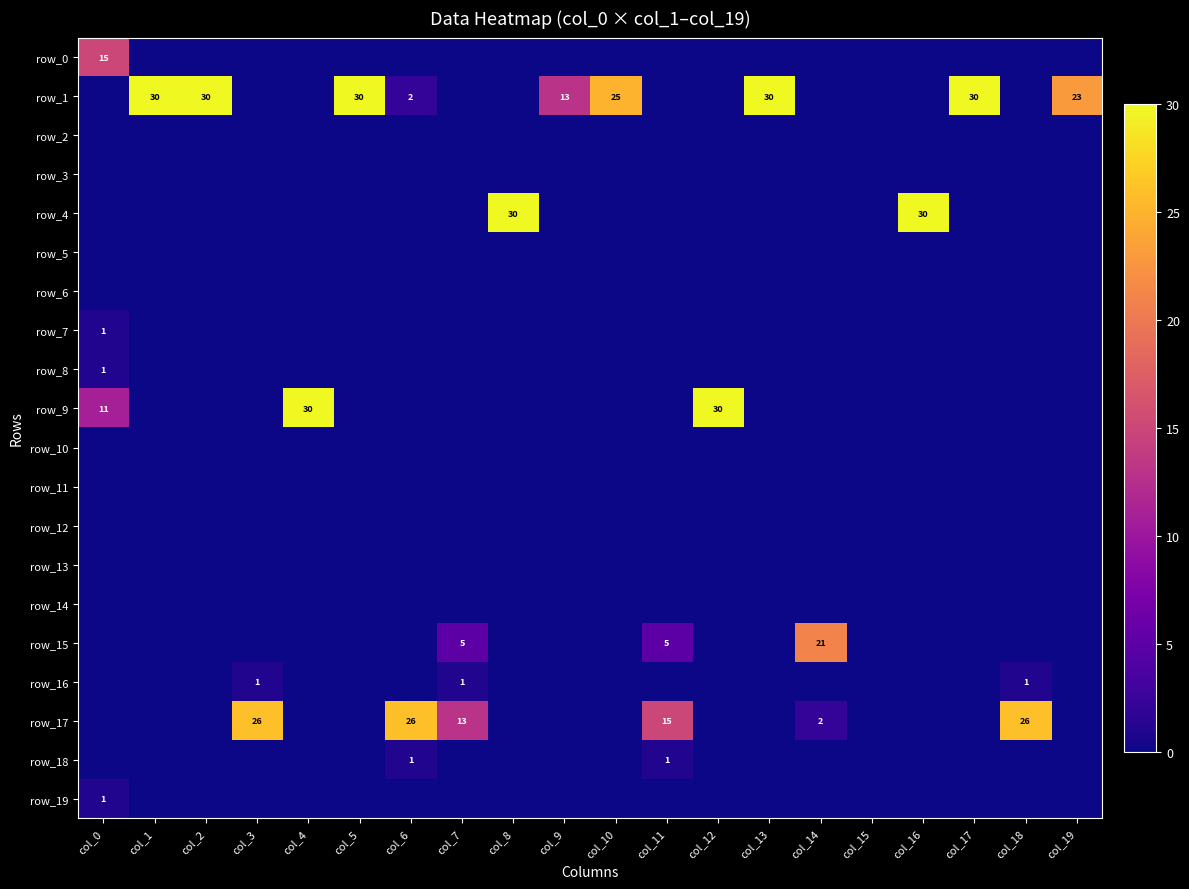

At which label is row_4 closest to 15?

col_0